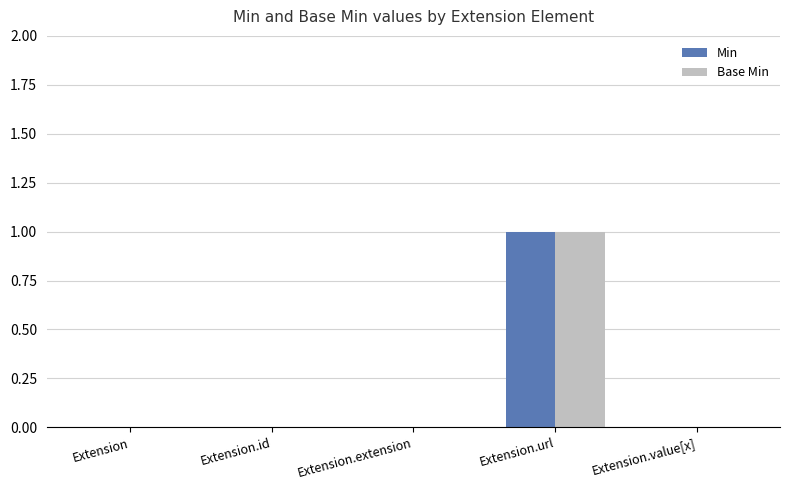

Is the value of Min at Extension.url greater than the value of Base Min at Extension.value[x]?

Yes